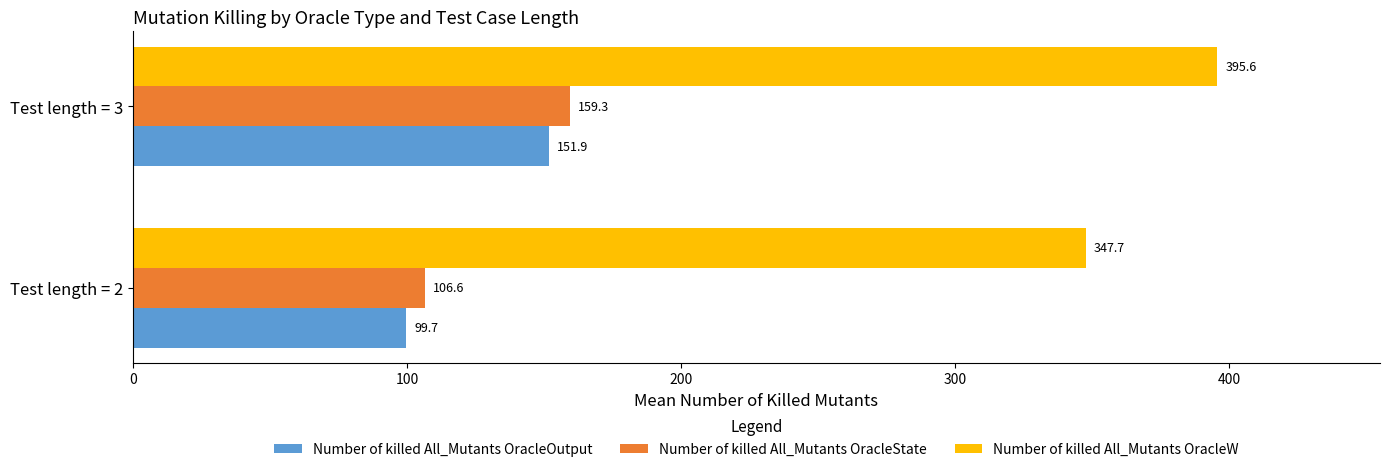

Is it true that Number of killed All_Mutants OracleOutput equals 243.9 at Test length = 3?

False